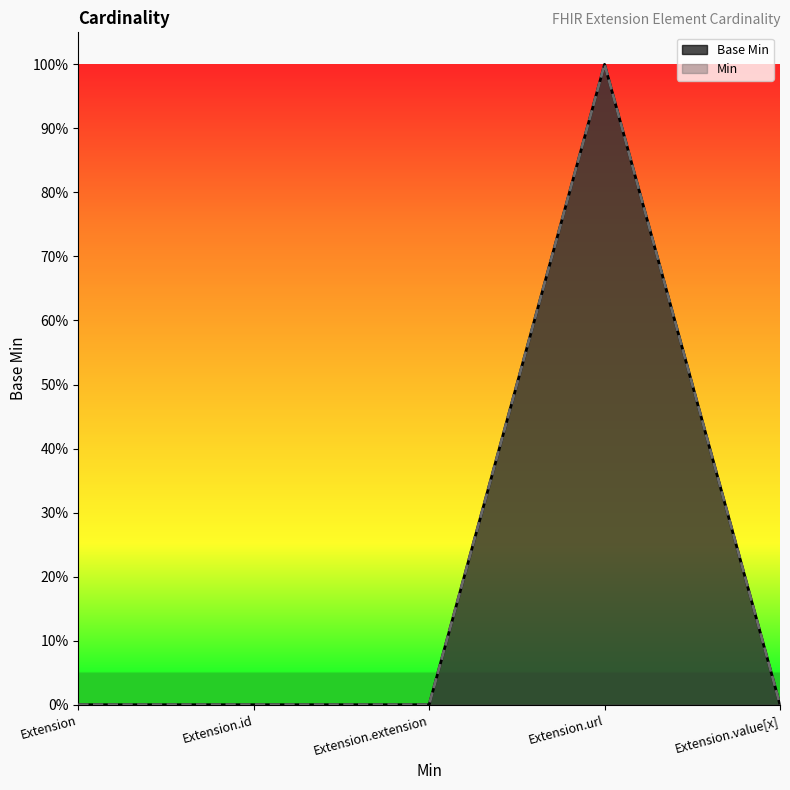

List the series in order of their peak value, highest first.

Min, Base Min